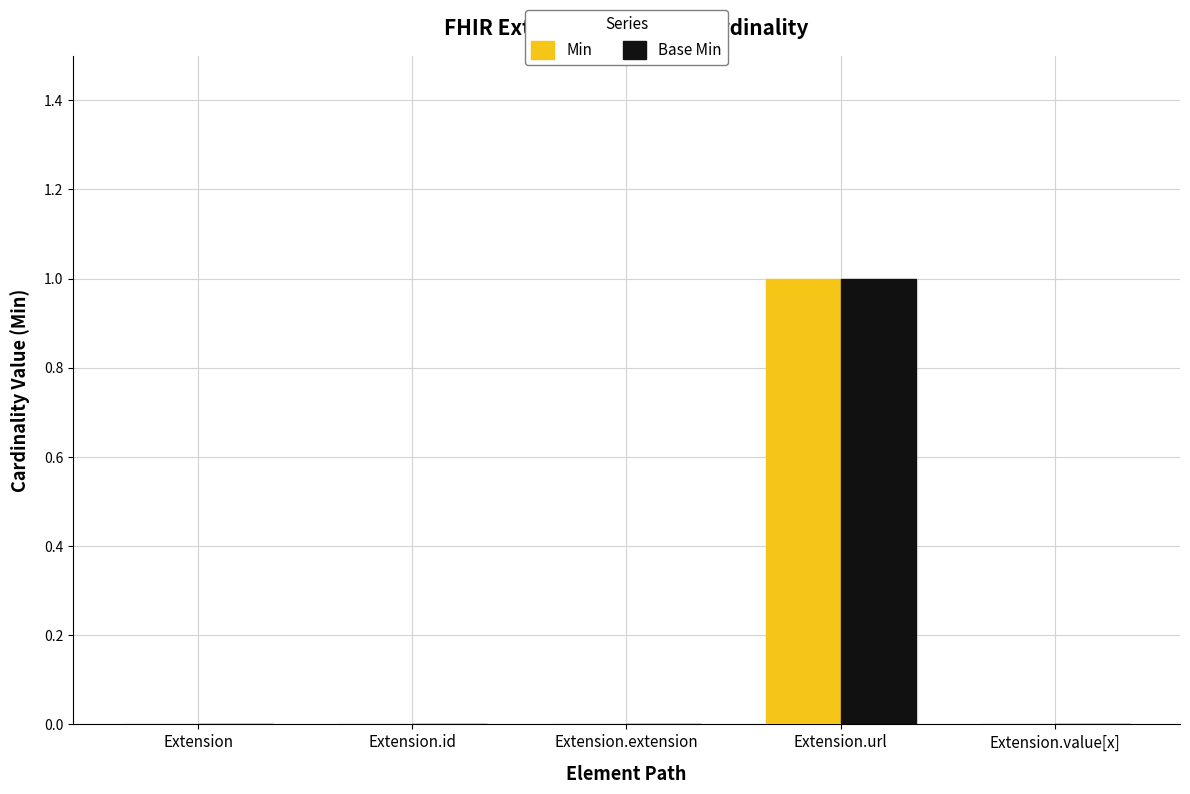

Count the number of categories in the chart.

5